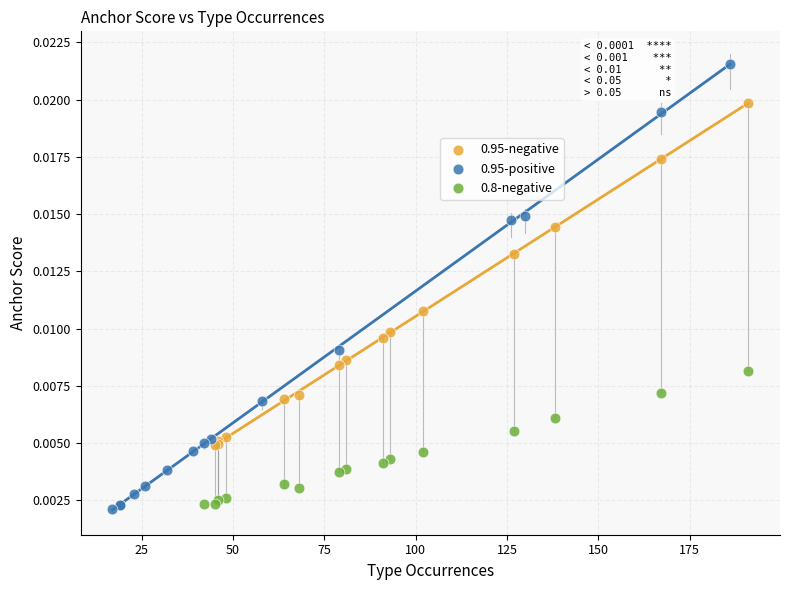

What are all the series names shown in the legend?

0.95-negative, 0.95-positive, 0.8-negative